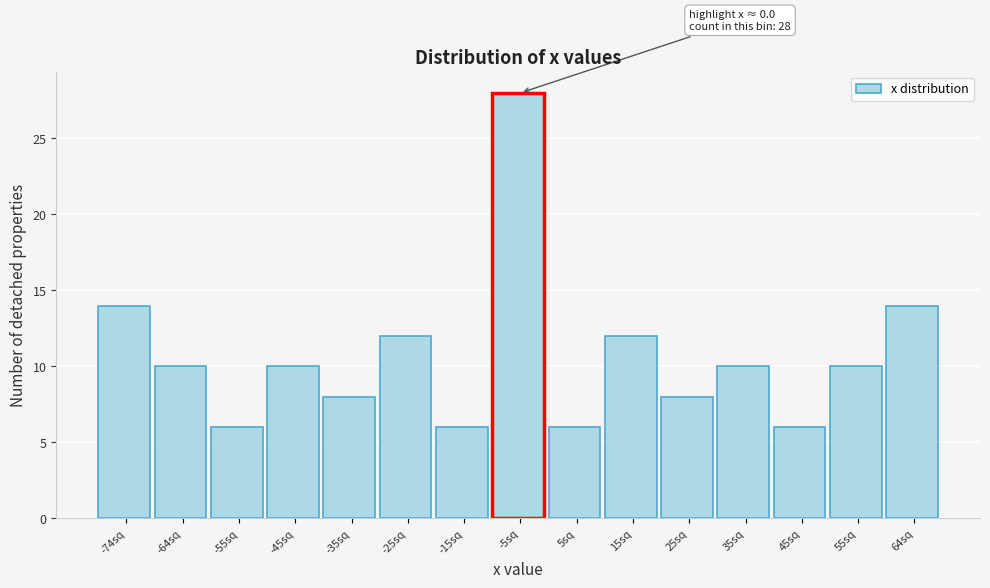

Reading left to right, transcribe all the data shown in this chart.

-74sq=14	-64sq=10	-55sq=6	-45sq=10	-35sq=8	-25sq=12	-15sq=6	-5sq=28	5sq=6	15sq=12	25sq=8	35sq=10	45sq=6	55sq=10	64sq=14